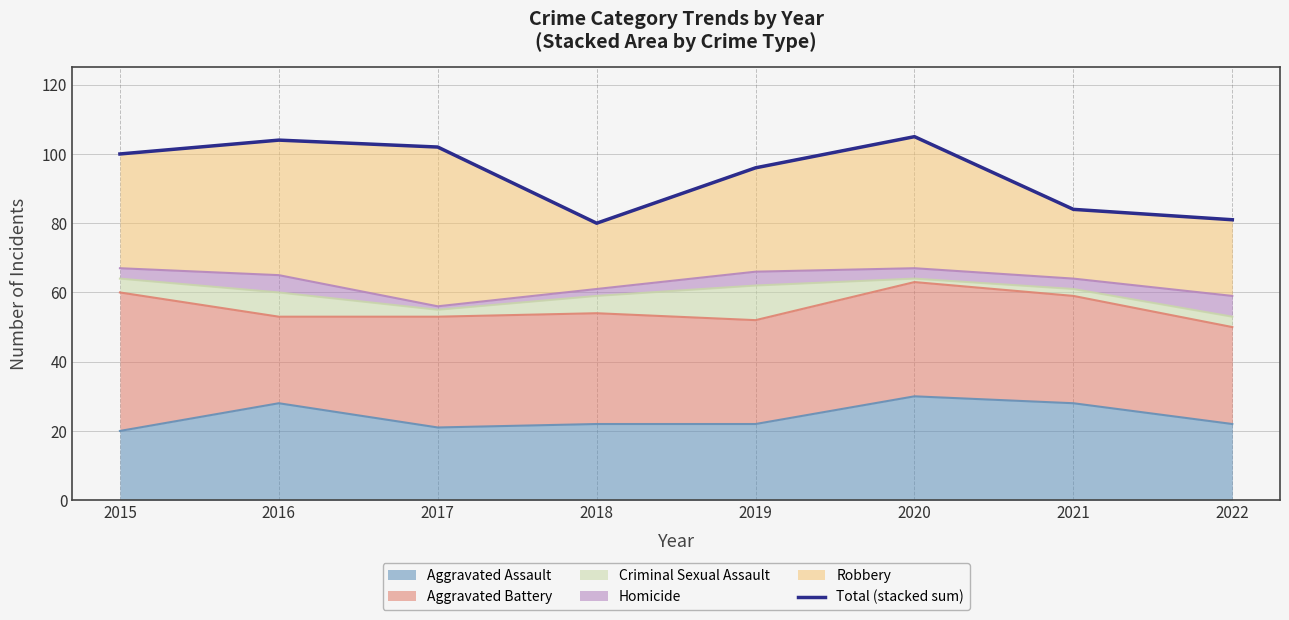

The value at 2015 is 46. True or false?

False